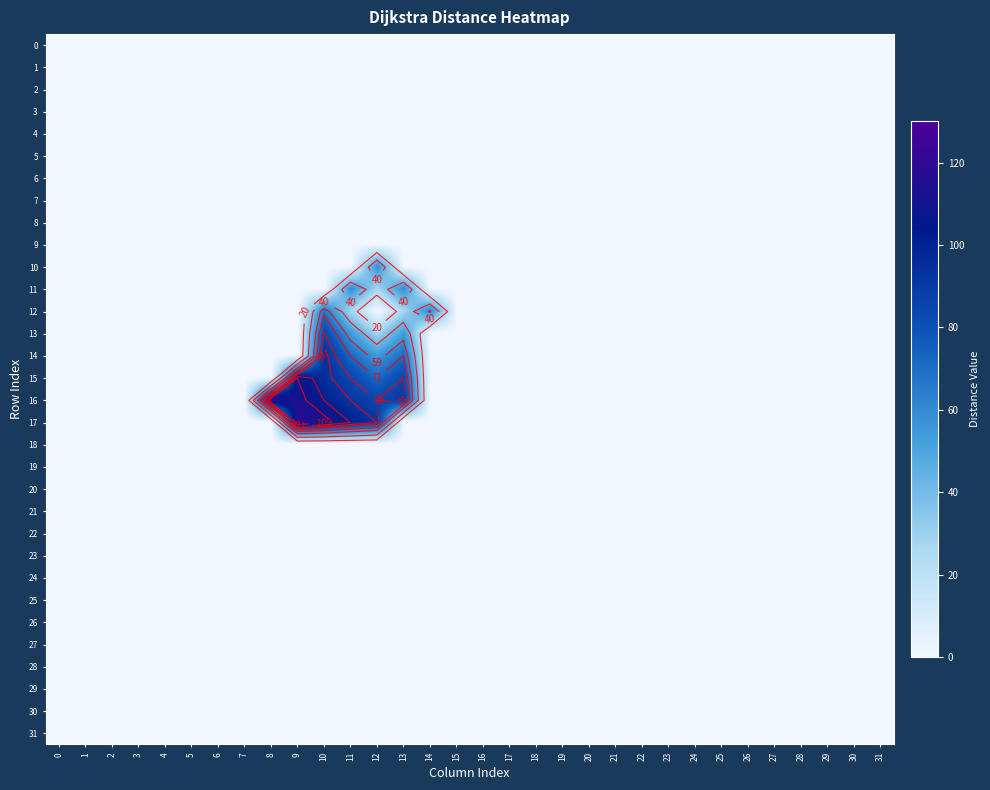

At which label is 11 closest to 29?

12